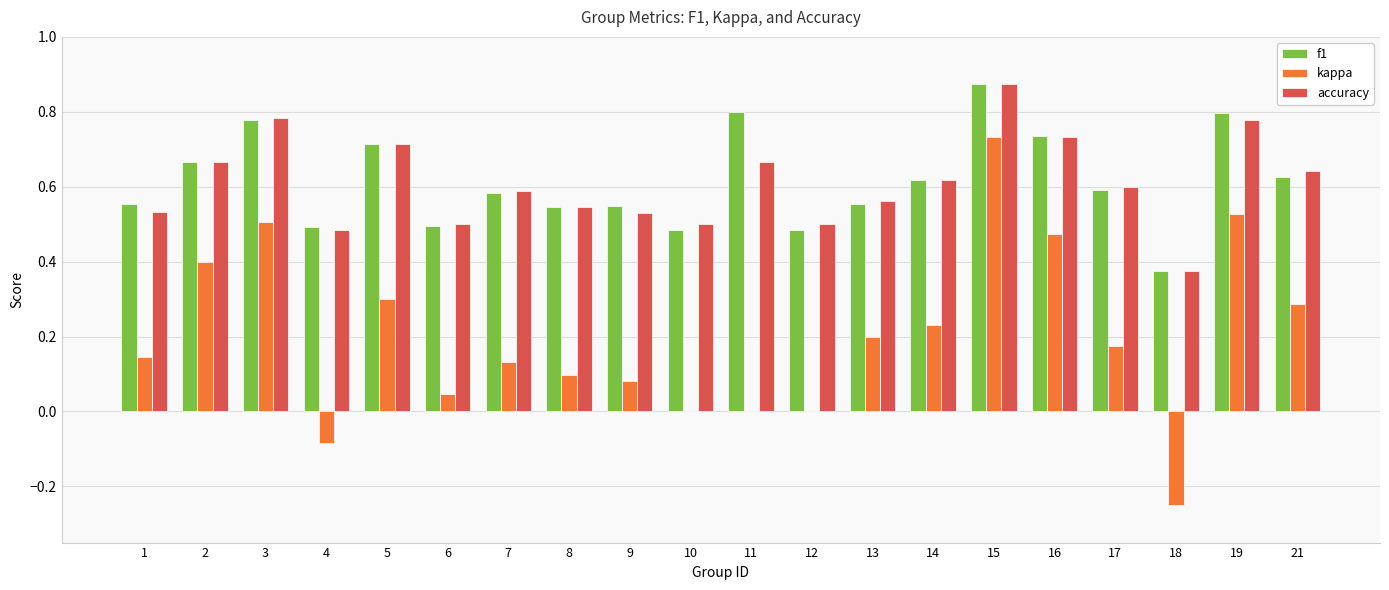

Is it true that f1 equals 1.1 at 19?

False